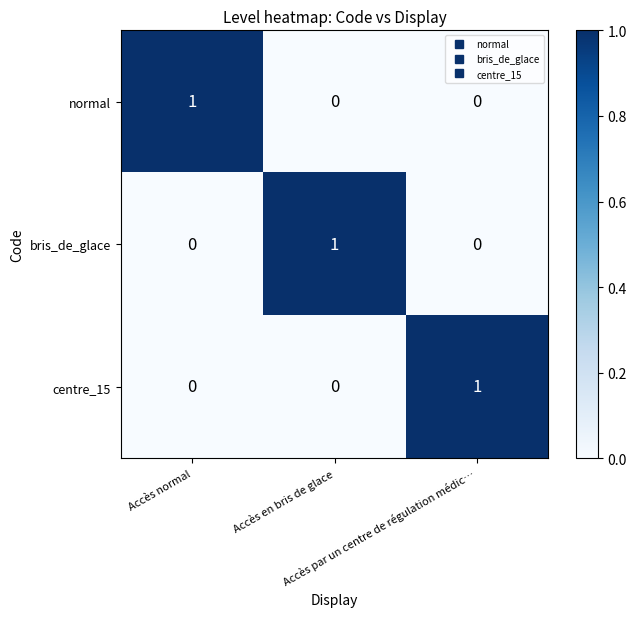

How many positive values does the centre_15 series have?

1